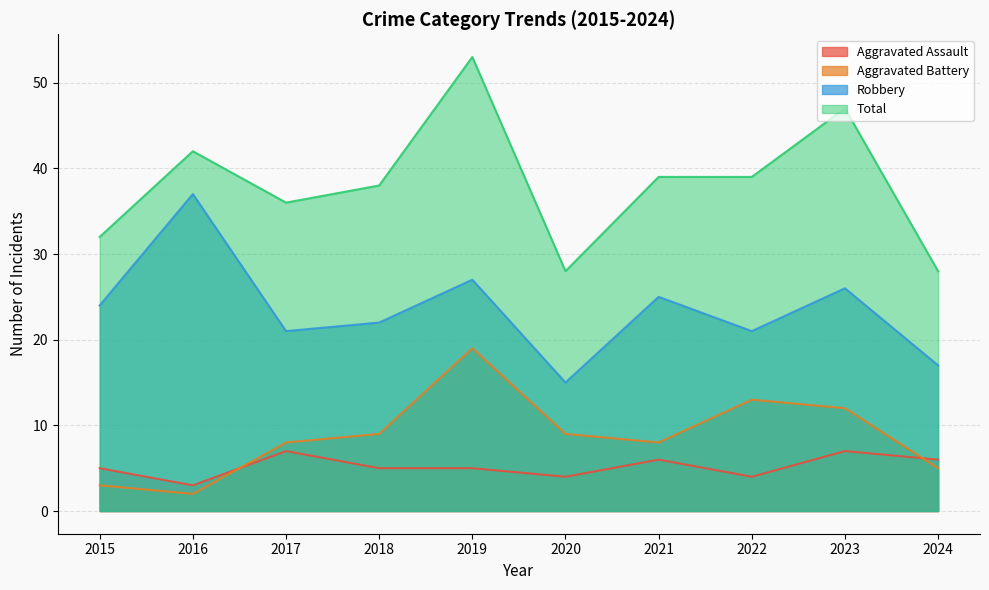

Reading left to right, what are all the values shown in this chart?

Aggravated Assault: 2015=5	2016=3	2017=7	2018=5	2019=5	2020=4	2021=6	2022=4	2023=7	2024=6
Aggravated Battery: 2015=3	2016=2	2017=8	2018=9	2019=19	2020=9	2021=8	2022=13	2023=12	2024=5
Robbery: 2015=24	2016=37	2017=21	2018=22	2019=27	2020=15	2021=25	2022=21	2023=26	2024=17
Total: 2015=32	2016=42	2017=36	2018=38	2019=53	2020=28	2021=39	2022=39	2023=47	2024=28